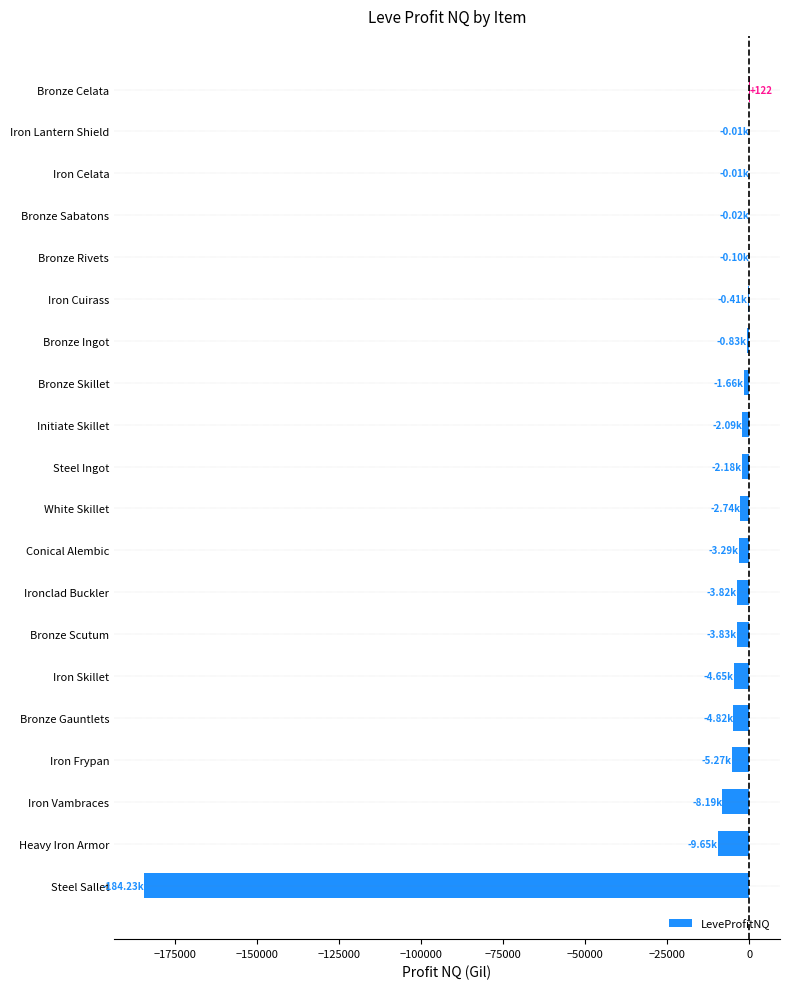

Which has a higher value, Iron Frypan or Bronze Celata?

Bronze Celata